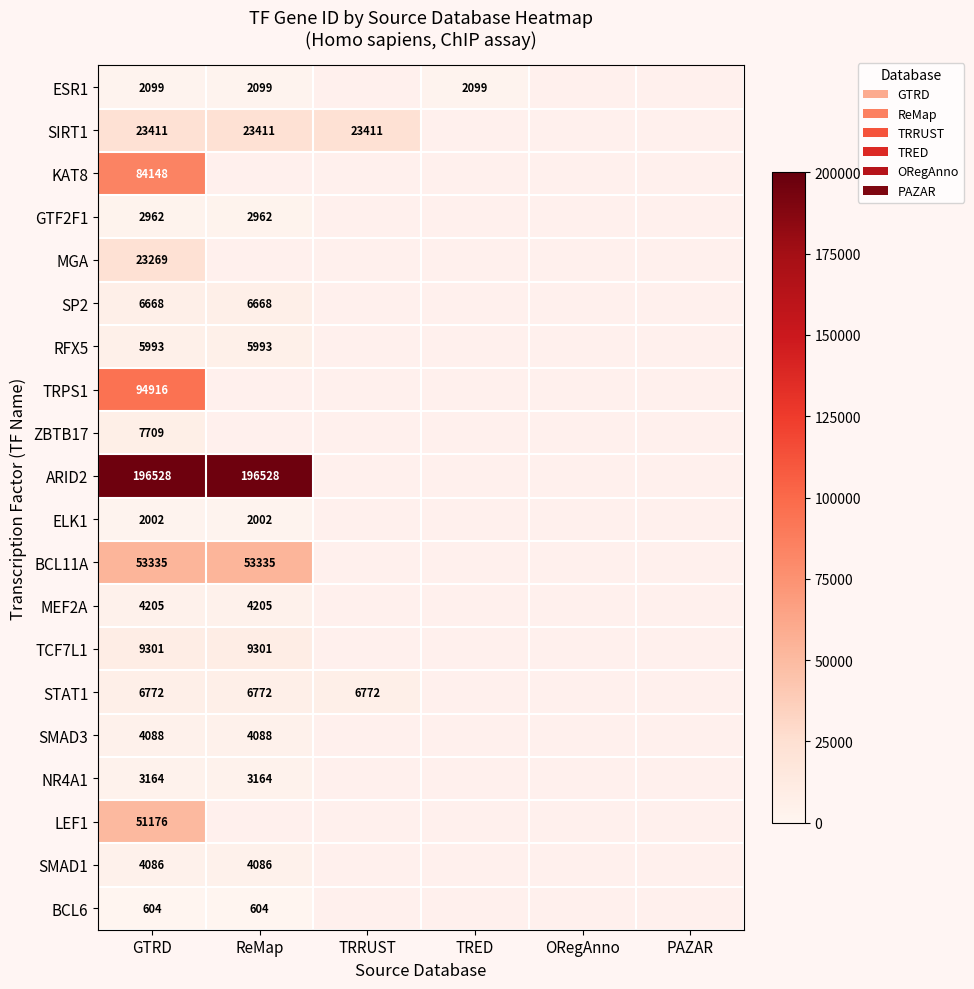

The SP2 series shows 6668 at ReMap. True or false?

True